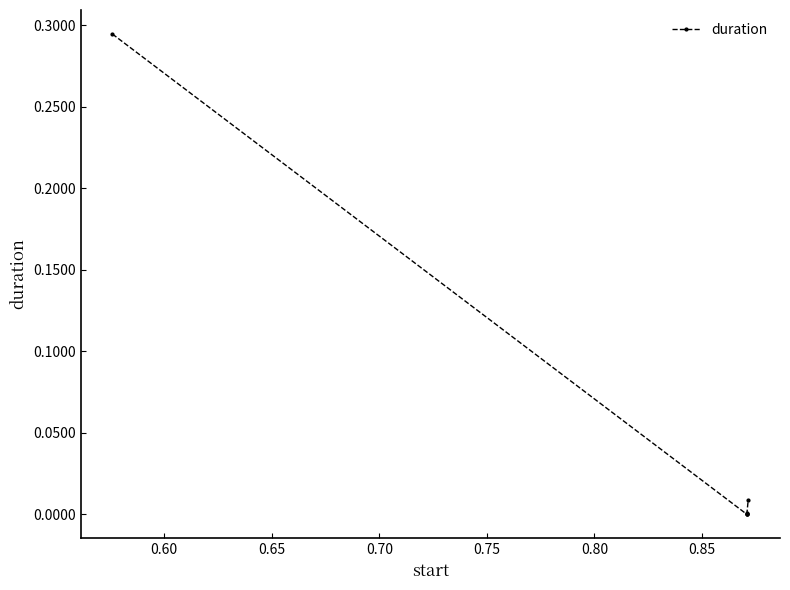

True or false: there are more than 2 points higher than both neighbors.

False